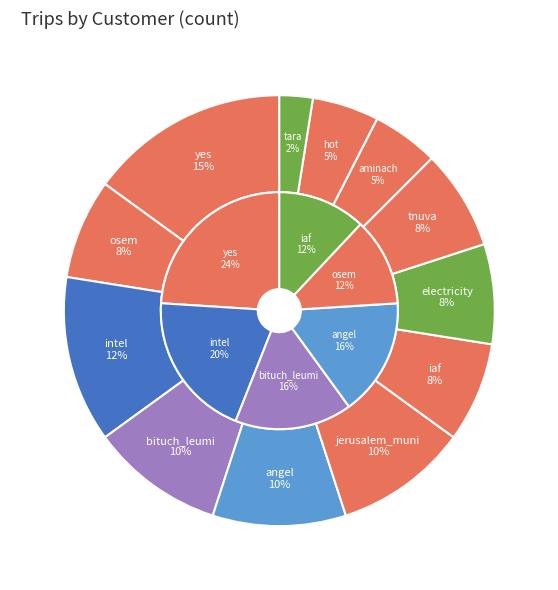

To the nearest percent, what portion does iaf represent?

8%